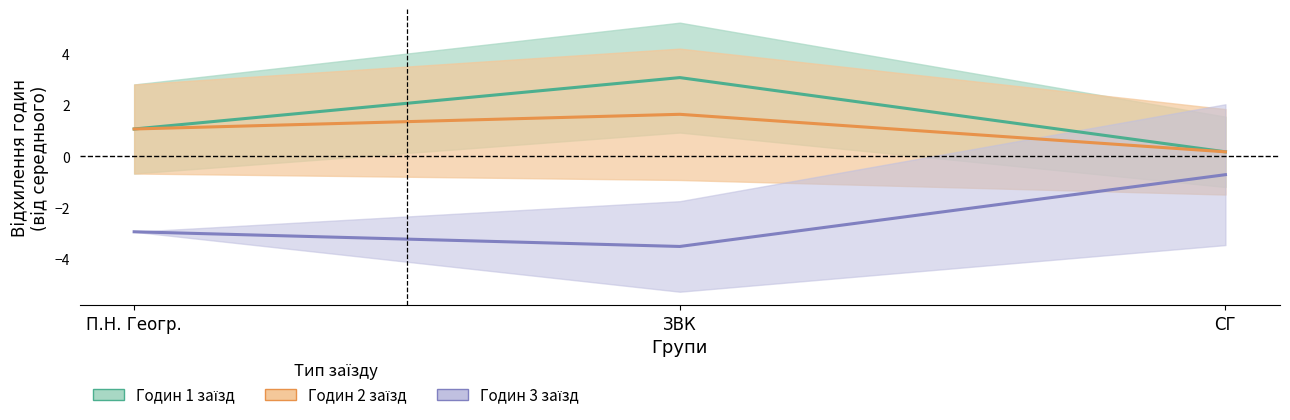

What is the average value of the Годин 2 заїзд (Partial) series?

1.0